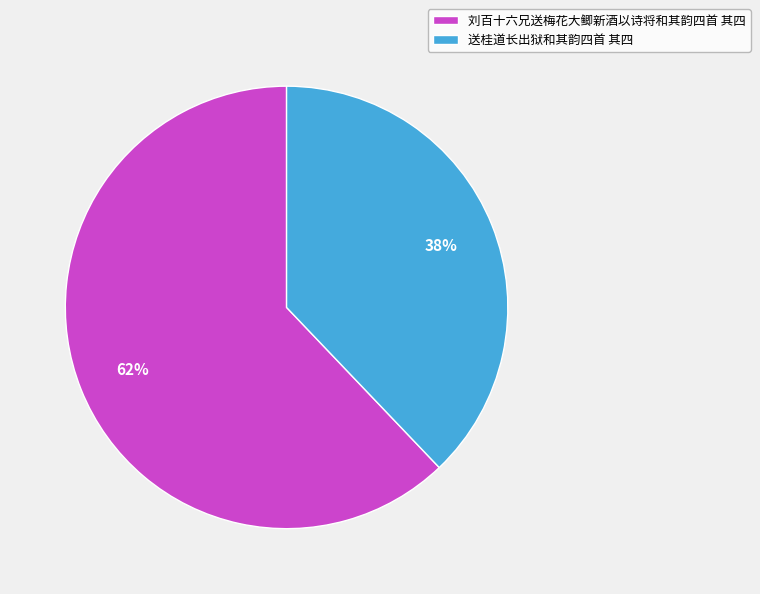

How many segments does this pie chart have?

2